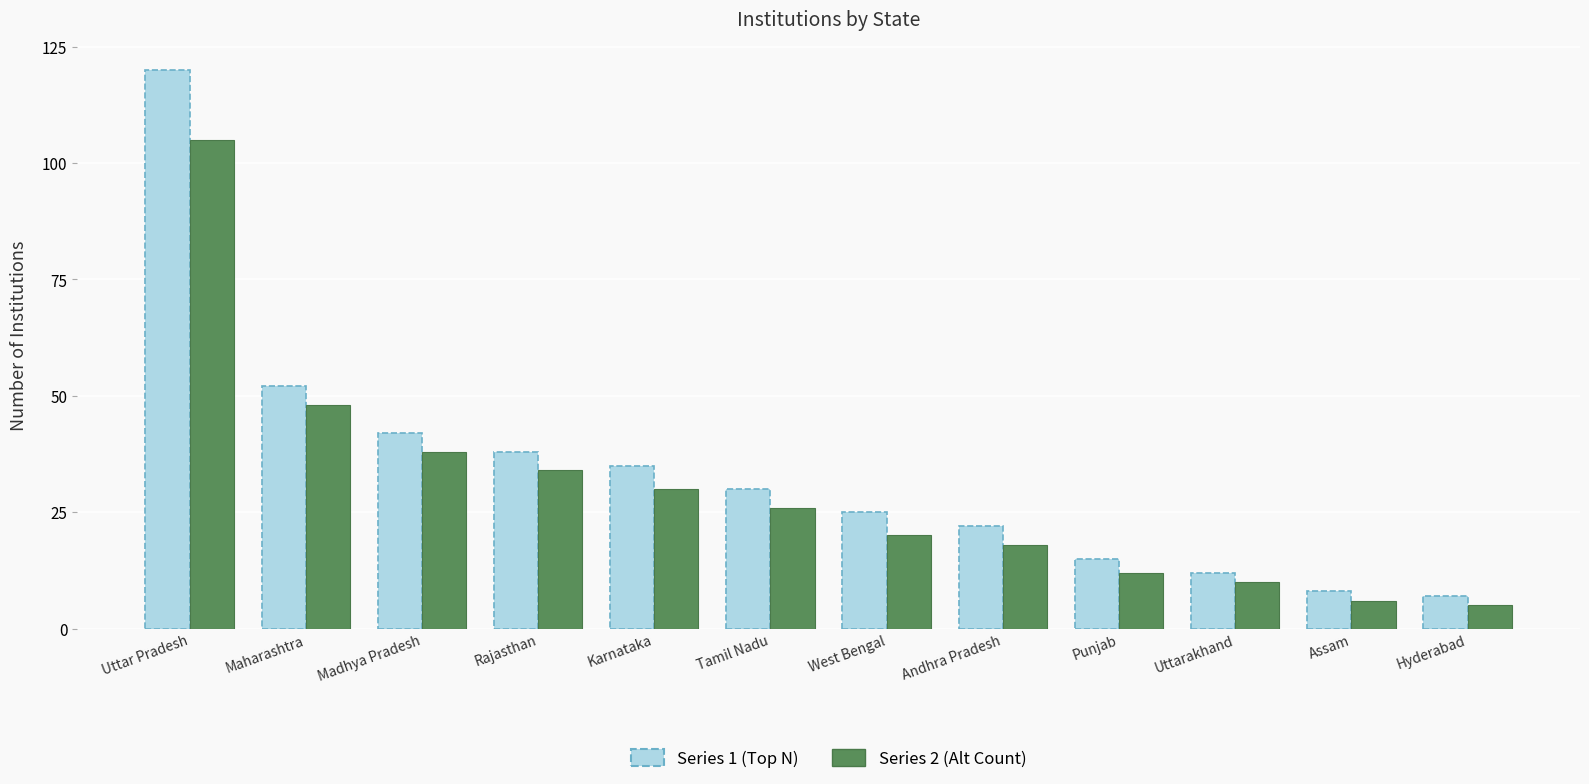

How many distinct data groups are displayed?

2